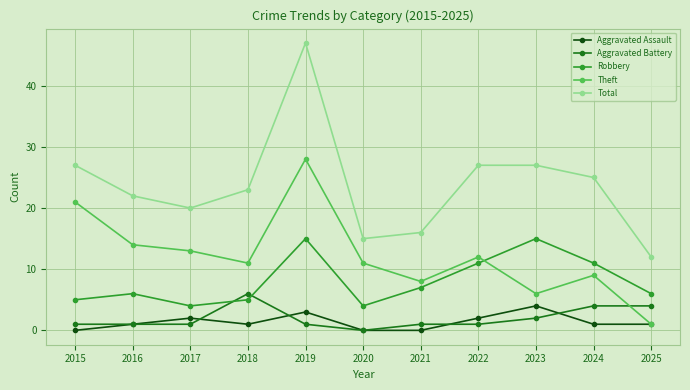

In Robbery, how many points are higher than both neighbors (excluding endpoints)?

3